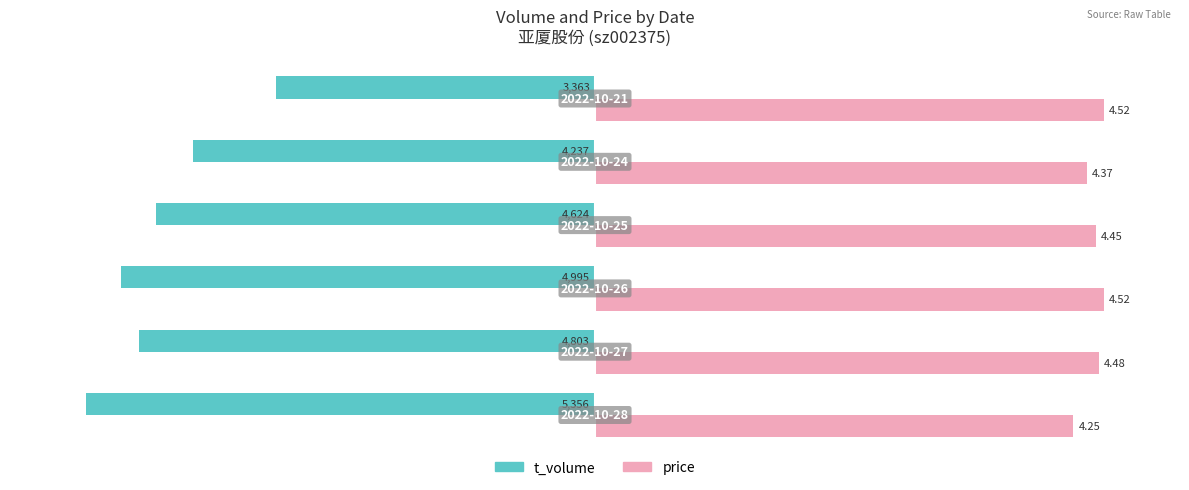

What are all the series names shown in the legend?

t_volume, price